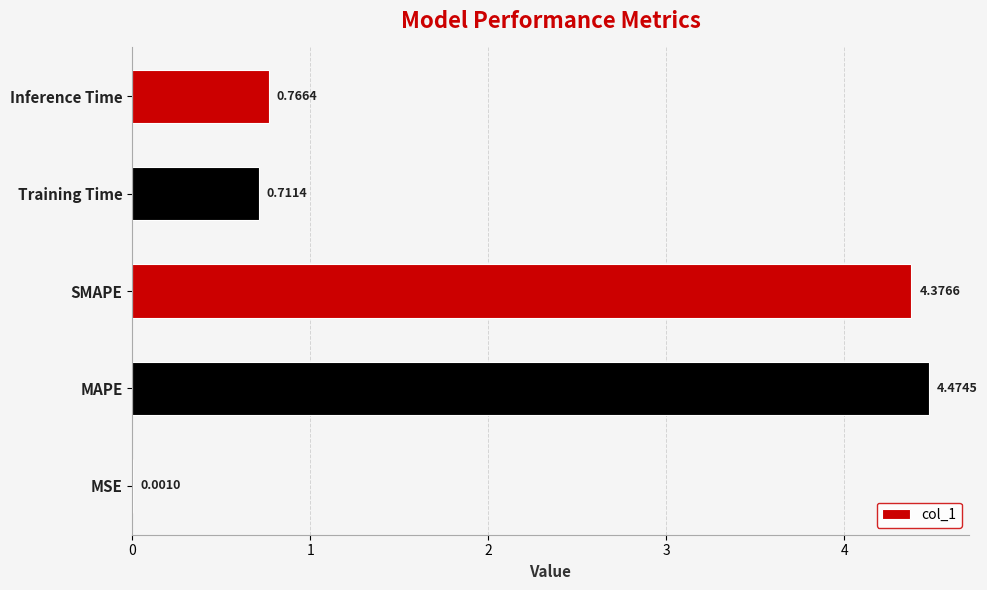

What is the sum of the values at Training Time and SMAPE?

5.1